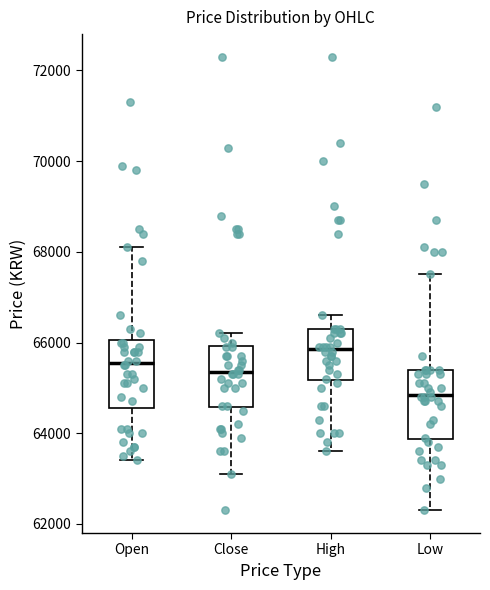

Reading left to right, transcribe this box plot: for each box, give where its median line is, the range the box spans, and where its two whiskers end, as read against the y-axis. The values are not printed on the chart, so give them approximately, as read against the axis.

Open: median 65600, box 64600 to 66000, whiskers 63400 to 68200
Close: median 65400, box 64600 to 66000, whiskers 63200 to 66200
High: median 65800, box 65200 to 66400, whiskers 63600 to 66600
Low: median 64800, box 63800 to 65400, whiskers 62400 to 67600